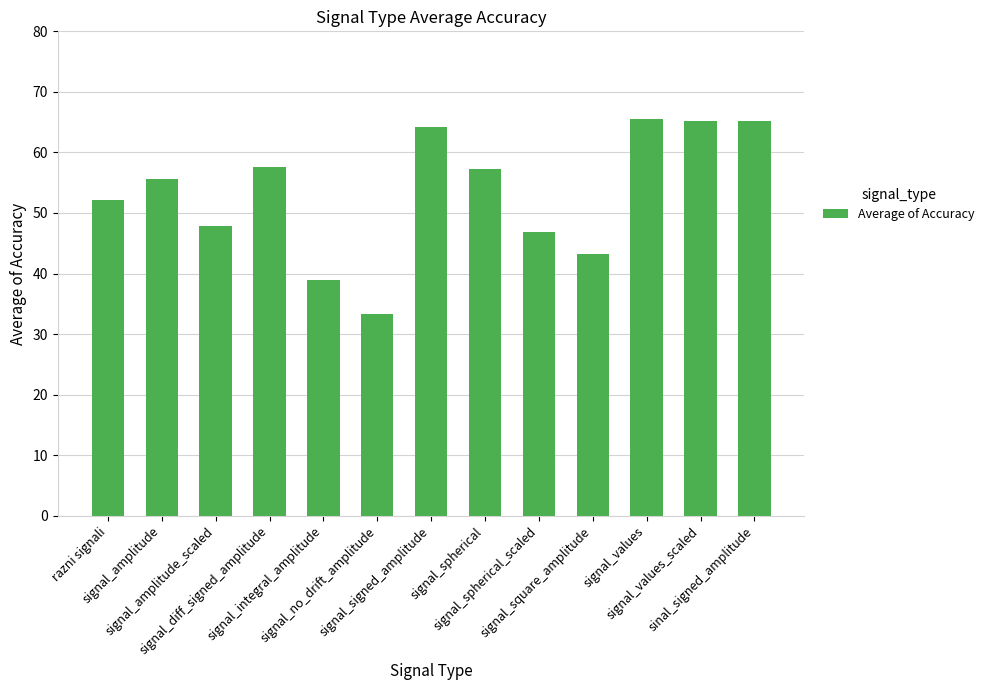

What is the maximum value shown in the chart?

65.5